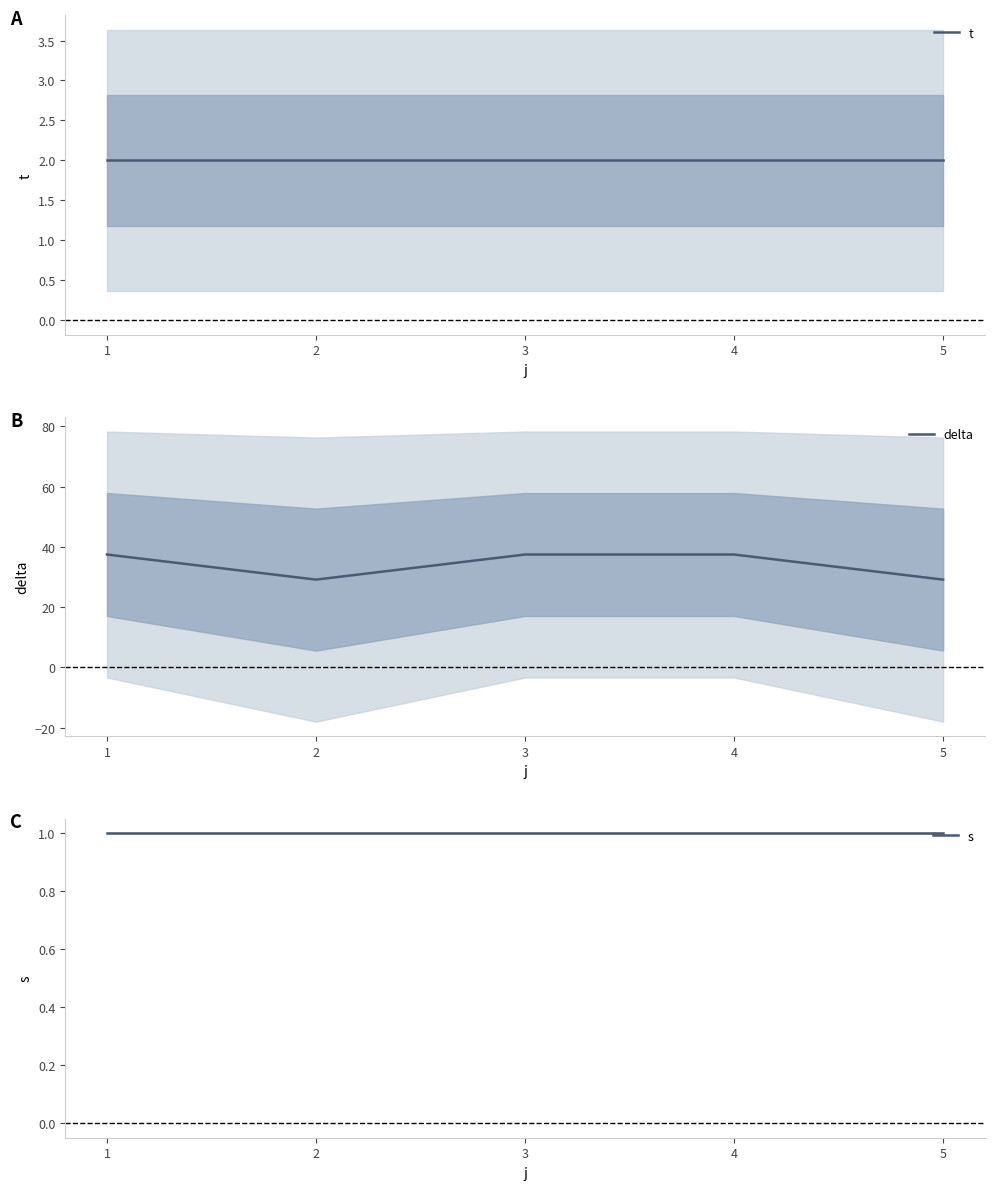

Rank the series by their maximum value, from highest to lowest.

delta, t, s